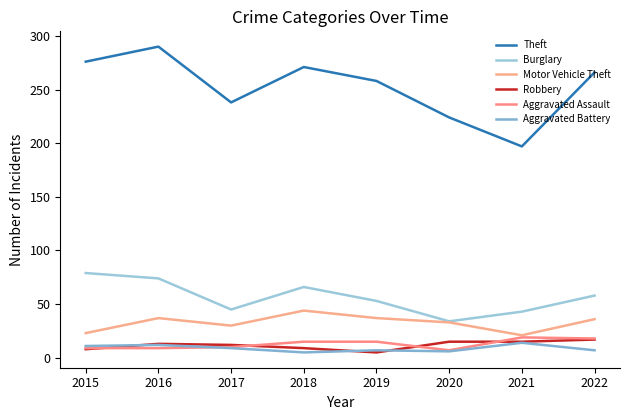

Which series has the widest spread of values?

Theft